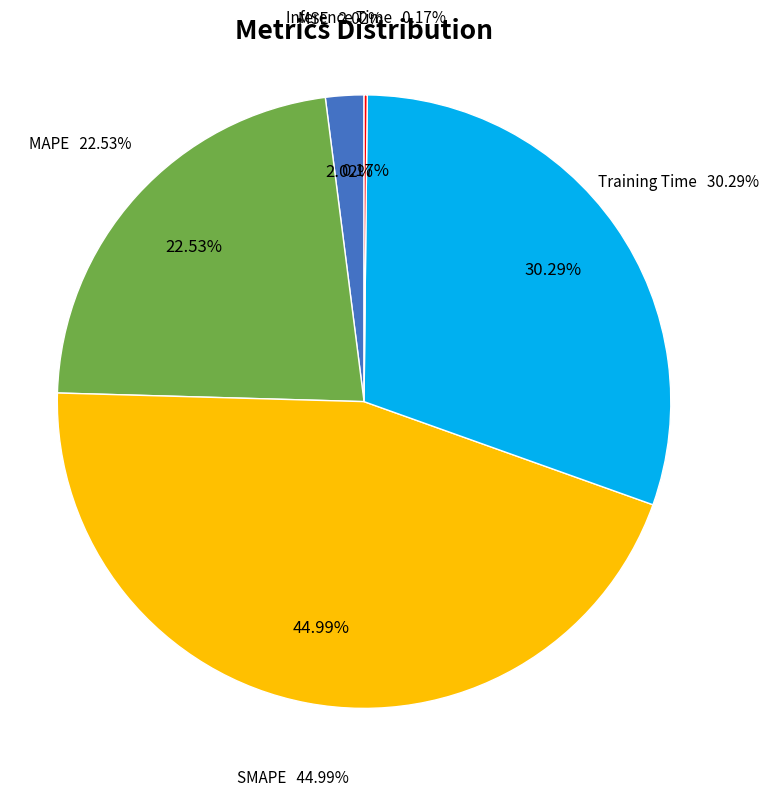

To the nearest percent, what is the difference between the Training Time and MSE slice percentages?

28%